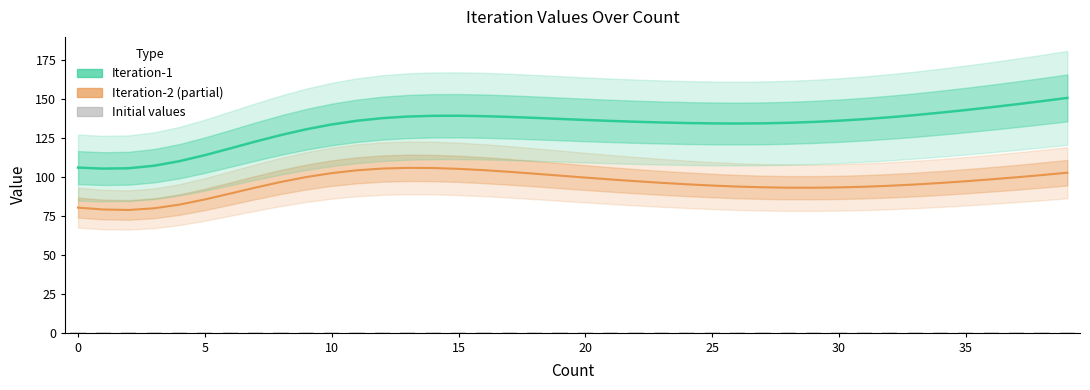

What is the value of the Initial values bar at the 37th from the left?

0.5